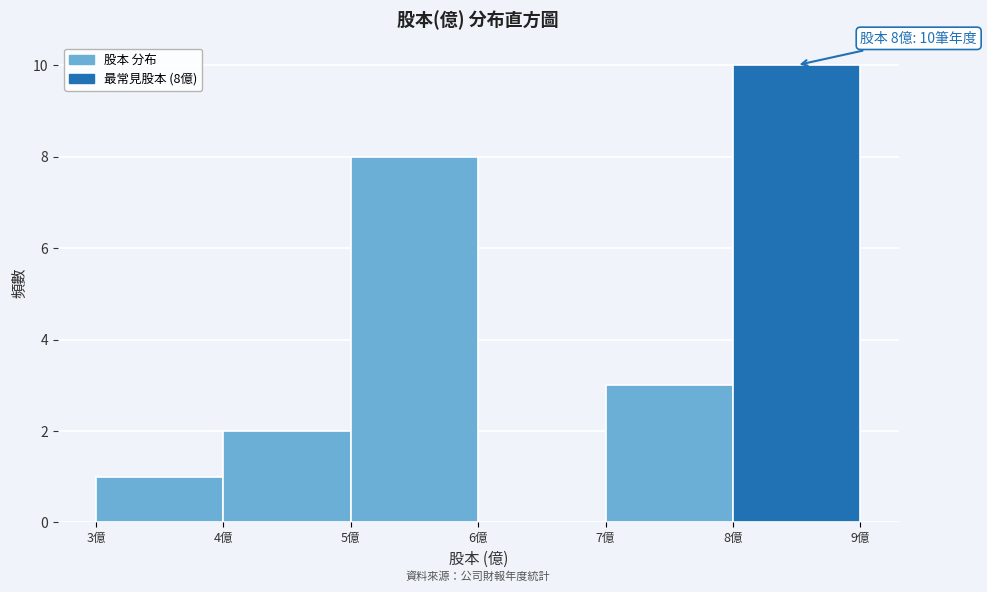

Over which range of the x-axis is the bar tallest?

8 to 9